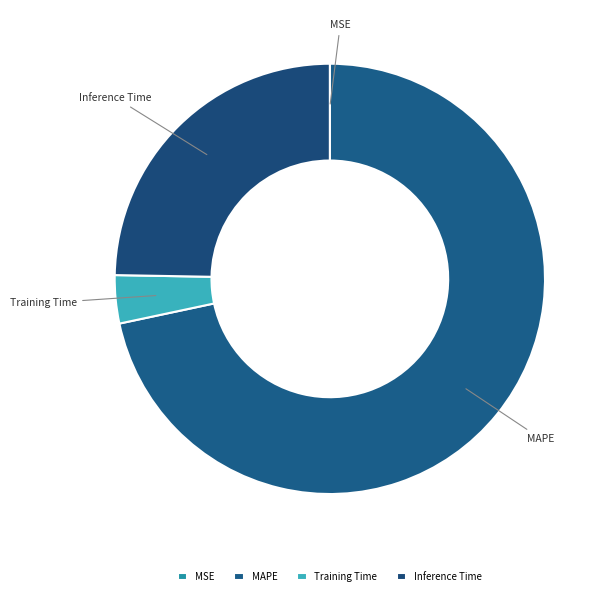

Is there a majority slice in this chart?

Yes